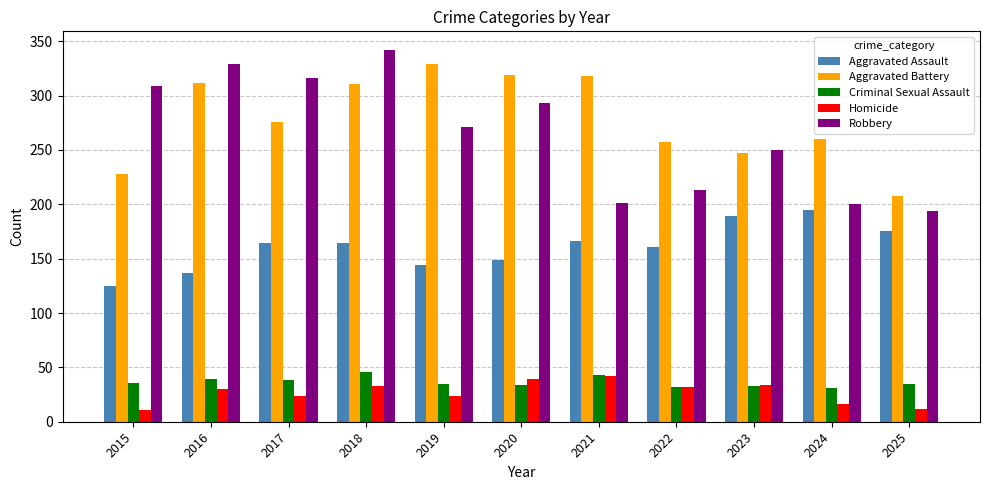

What is the approximate value of Aggravated Battery at 2015?

228